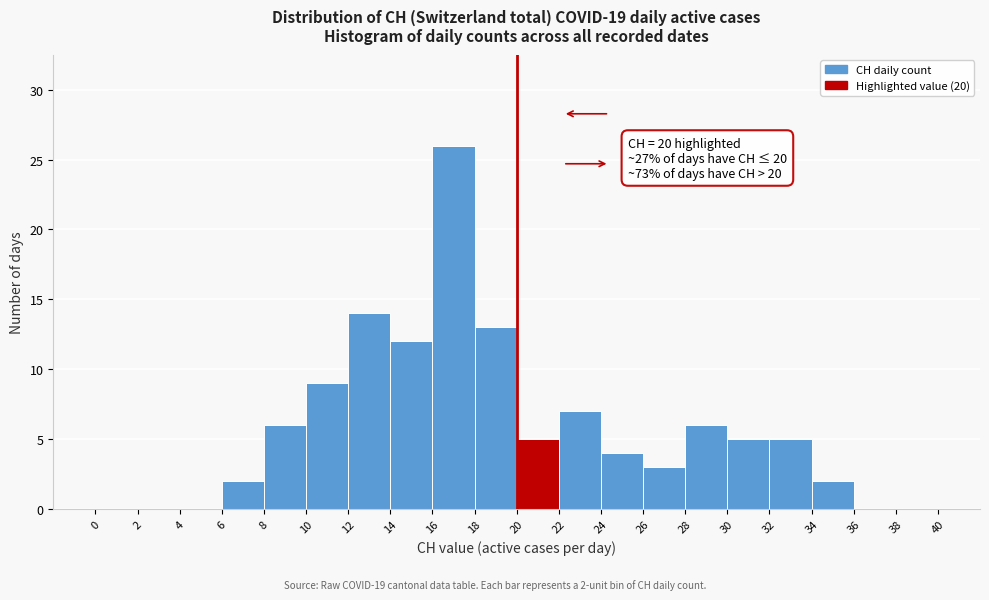

Which range on the x-axis has the tallest bar?

16 to 18